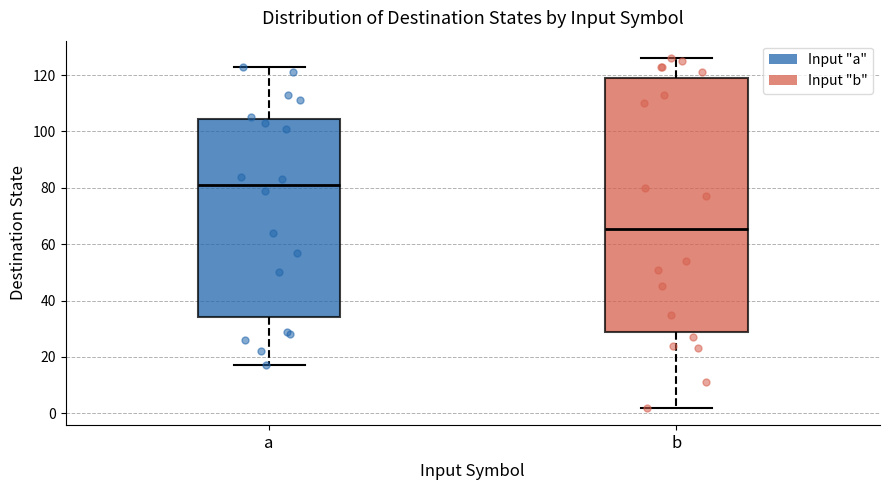

Reading left to right, transcribe this box plot: for each box, give where its median line is, the range the box spans, and where its two whiskers end, as read against the y-axis. The values are not printed on the chart, so give them approximately, as read against the axis.

a: median 82, box 34 to 104, whiskers 18 to 124
b: median 66, box 30 to 120, whiskers 2 to 126